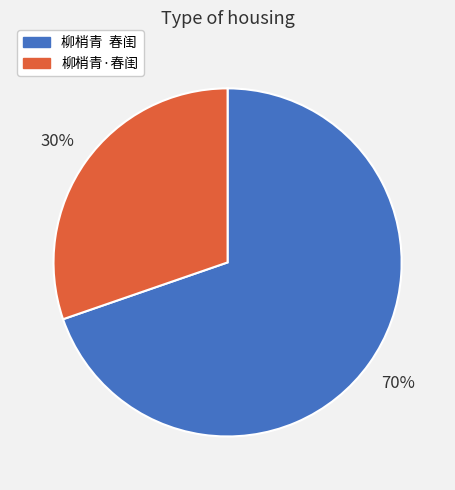

Which category accounts for the majority?

柳梢青 春闺